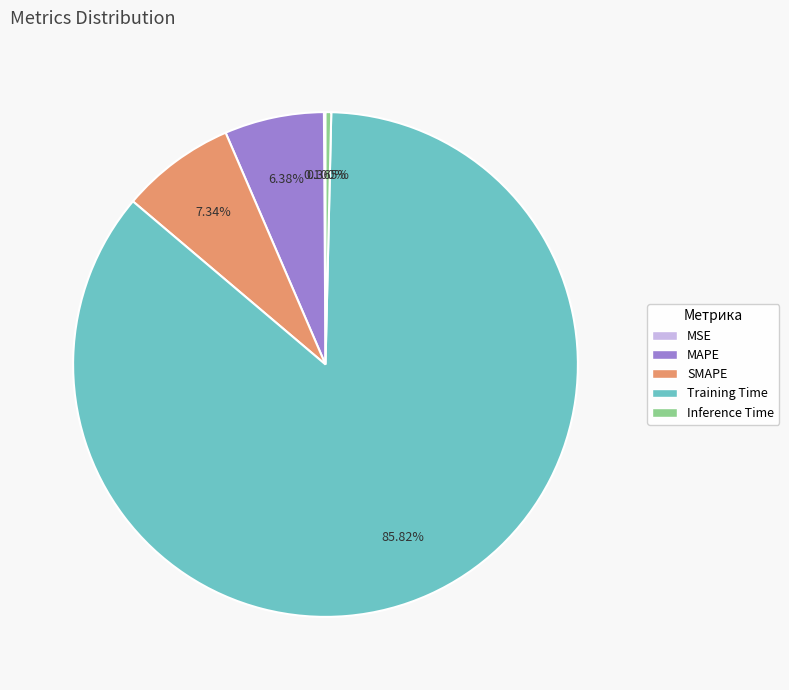

To the nearest percent, what is the average slice percentage?

20%